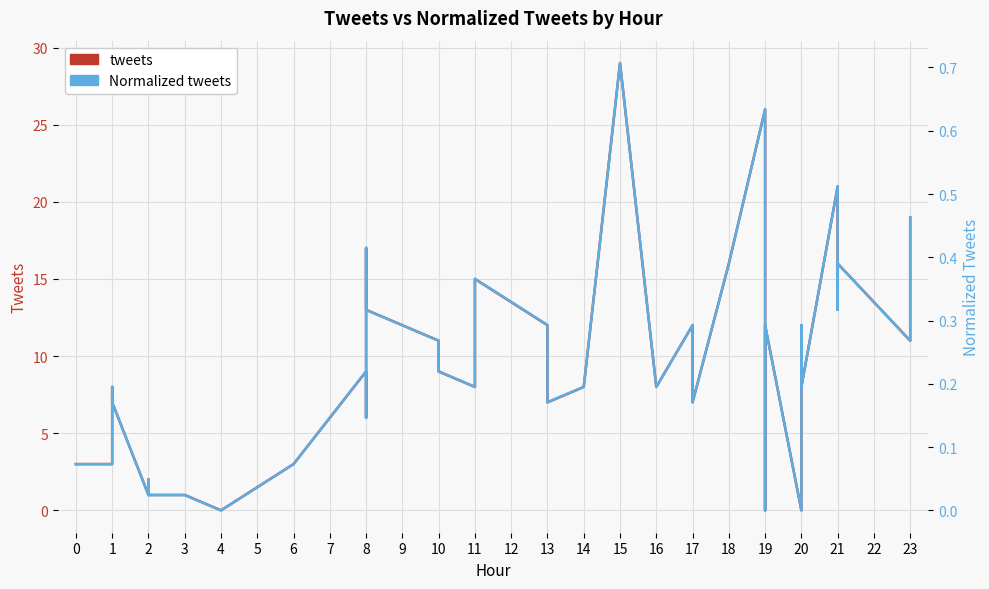

True or false: tweets has a value of 14.4 at 10.

False